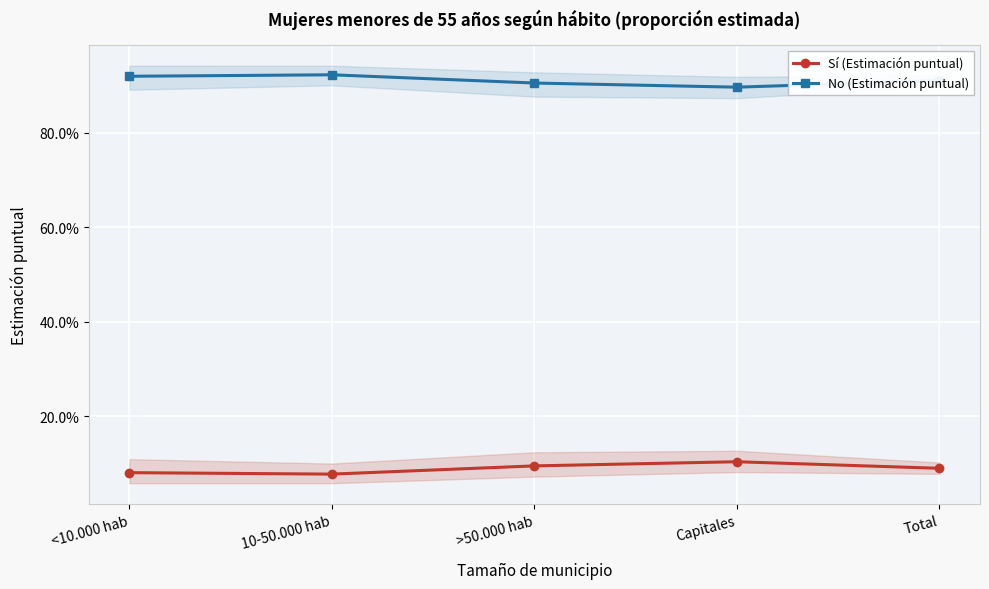

At Capitales, list the series in order from largest to smallest.

No (Estimación puntual), Sí (Estimación puntual)